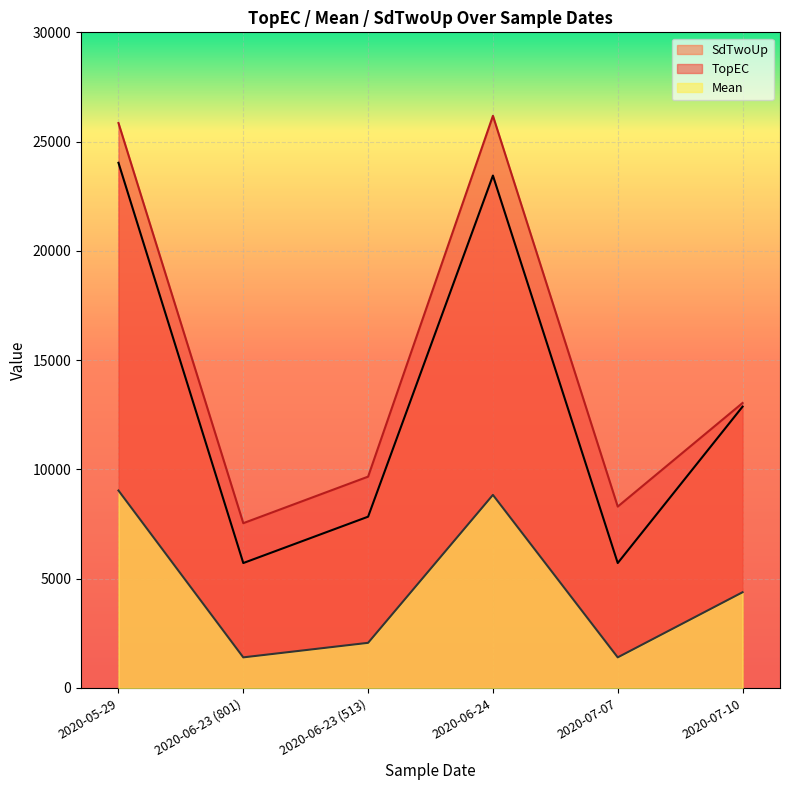

True or false: SdTwoUp has a value of 5716.1 at 2020-06-23 (801).

True